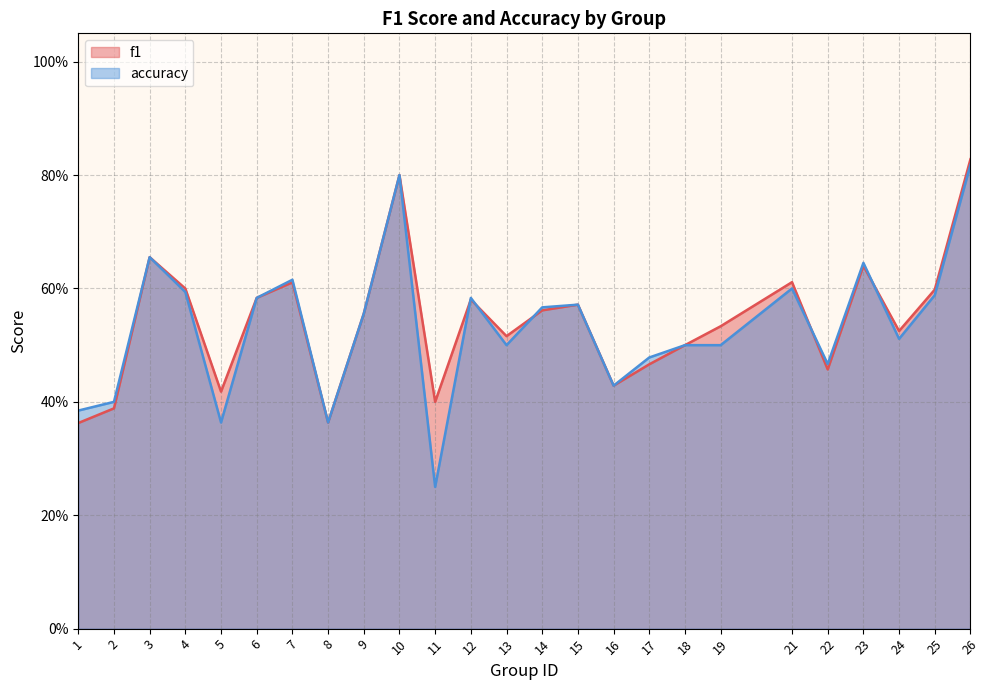

Between 3 and 8, which series saw the biggest shift?

f1